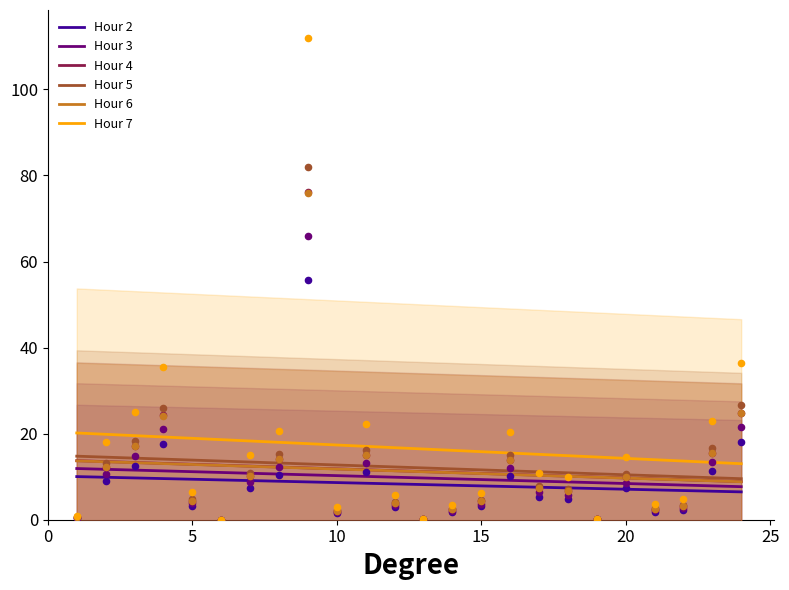

Which series contains the highest Y value?

Hour 7